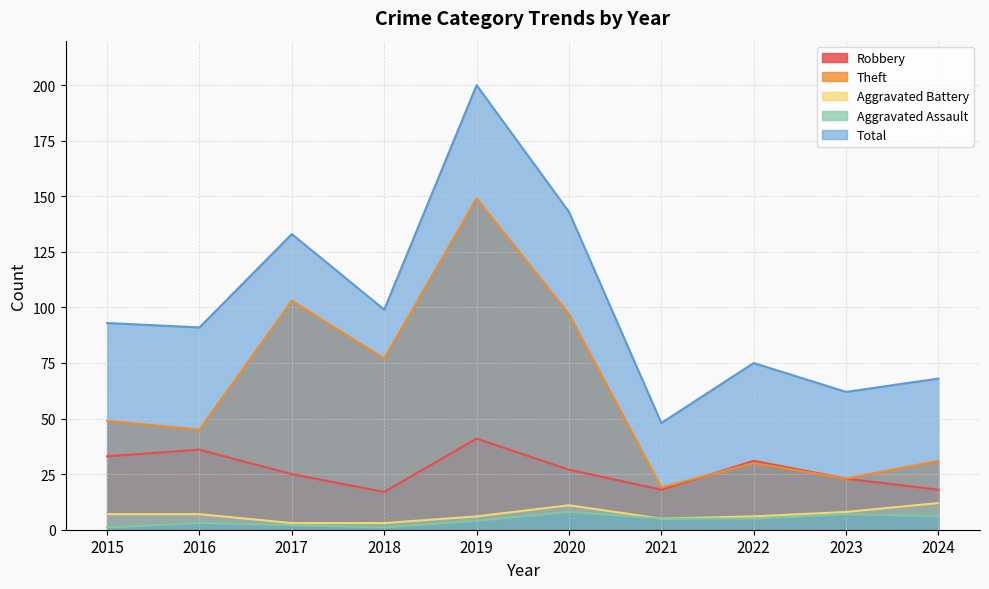

At which label does Robbery reach its minimum?

2018